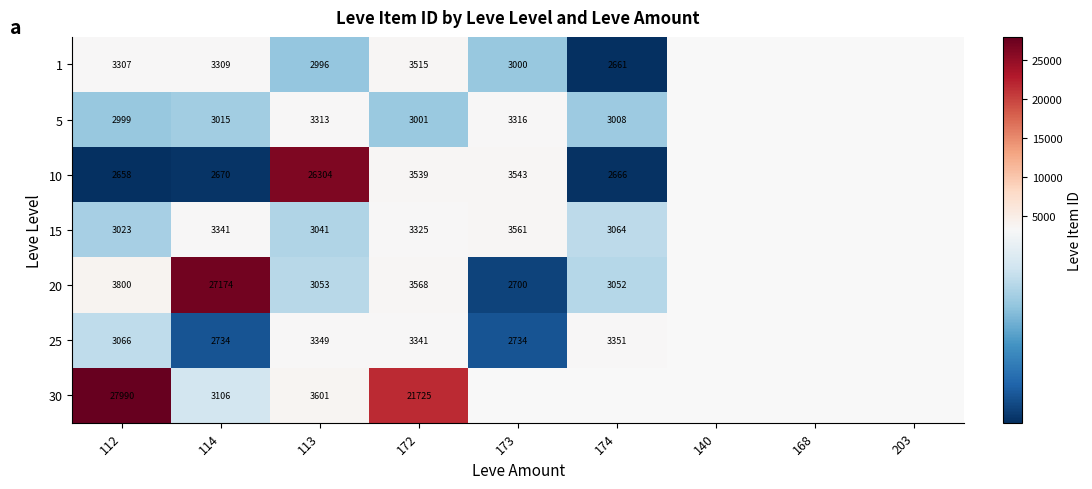

At 112, list the series in order from smallest to largest.

10, 5, 15, 25, 1, 20, 30